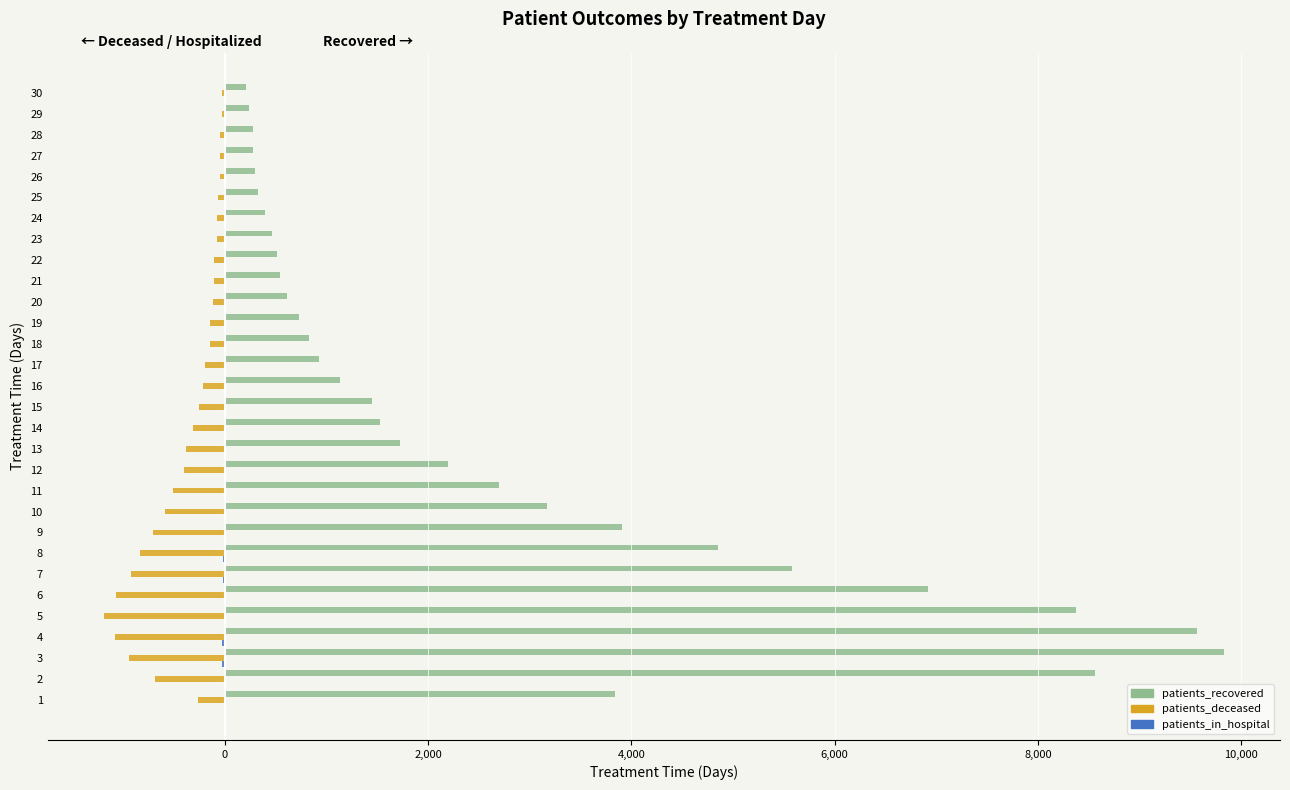

Which series has the largest total across all categories?

patients_recovered